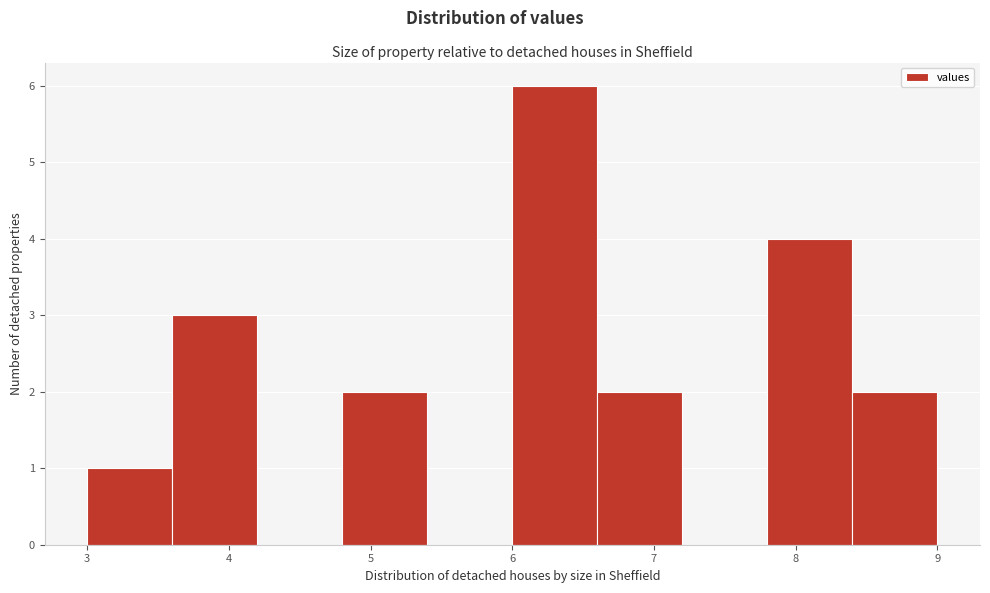

Reading left to right, transcribe this chart: for each bar, give the range it covers on the x-axis and its height. The values are not printed on the chart, so give them approximately, as read against the axis.

3.0 to 3.6: 1
3.6 to 4.2: 3
4.2 to 4.8: 0
4.8 to 5.4: 2
5.4 to 6.0: 0
6.0 to 6.6: 6
6.6 to 7.2: 2
7.2 to 7.8: 0
7.8 to 8.4: 4
8.4 to 9.0: 2